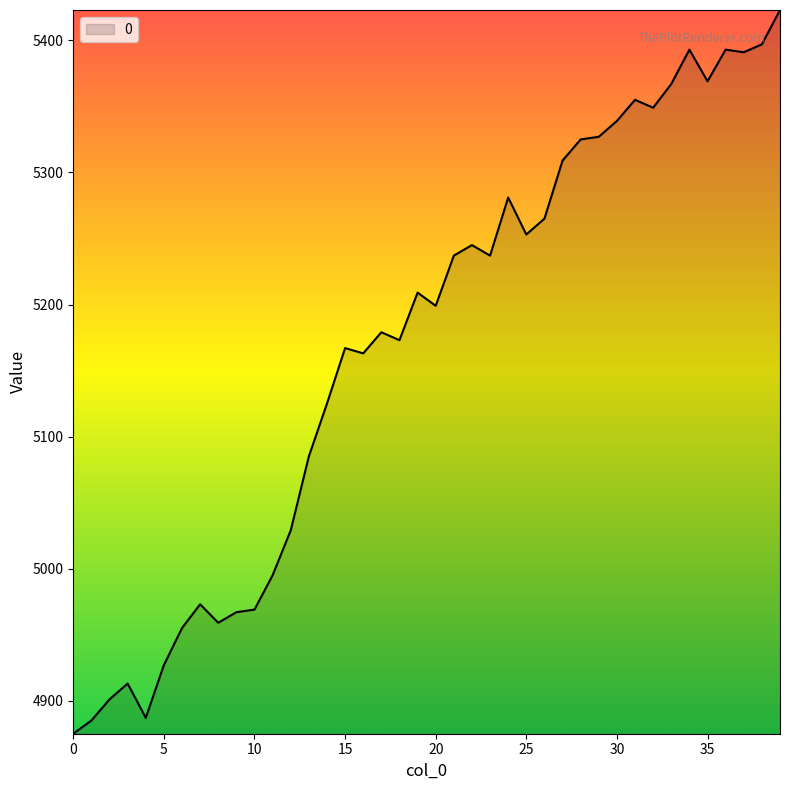

What is the smallest value displayed?

4875